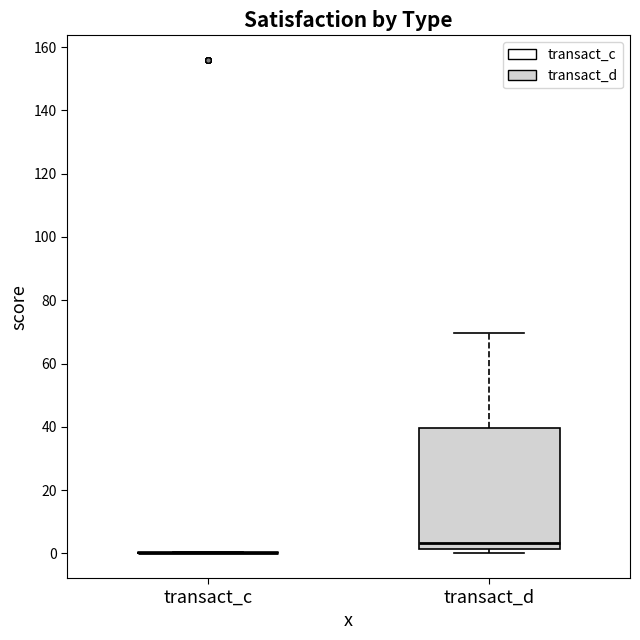

Comparing the boxes themselves (not the whiskers), which one is the tallest?

transact_d